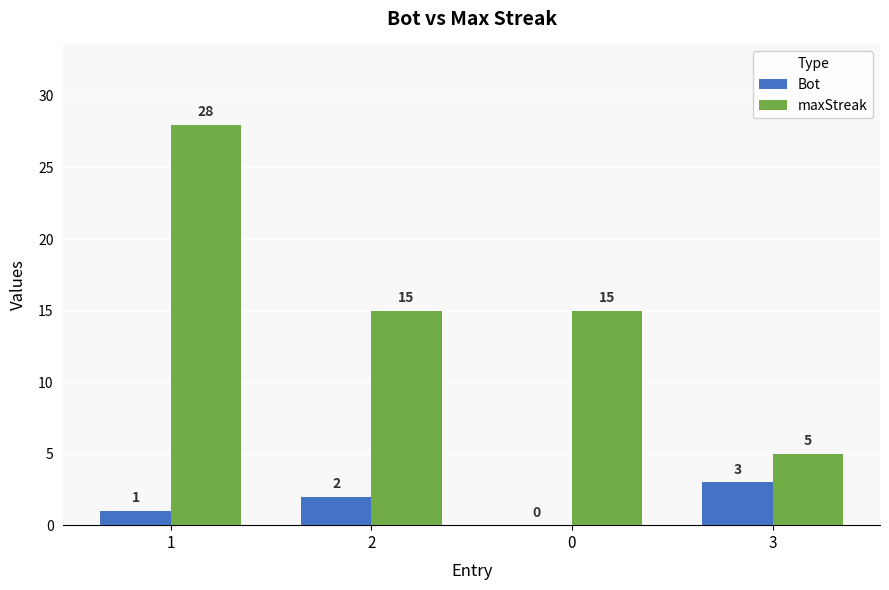

Is the value of Bot at 1 greater than the value of maxStreak at 1?

No